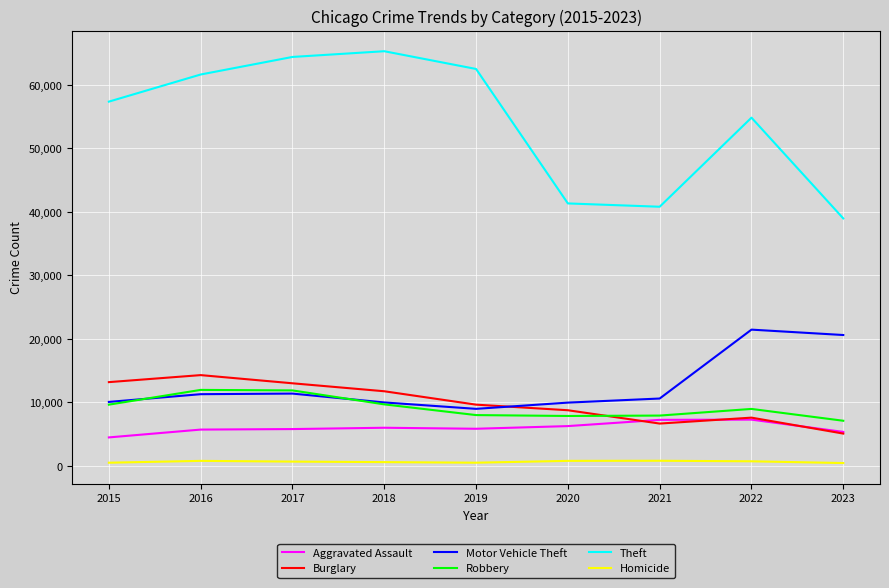

What is the greatest value displayed?

65287